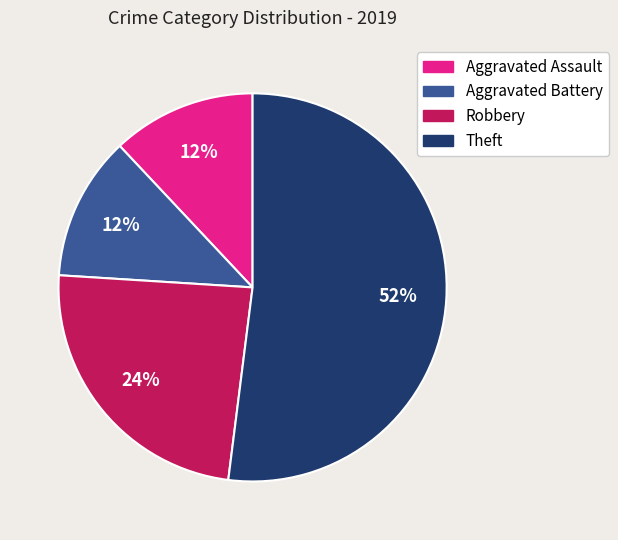

What is the ratio of the value at Aggravated Assault to the value at Robbery?

0.5